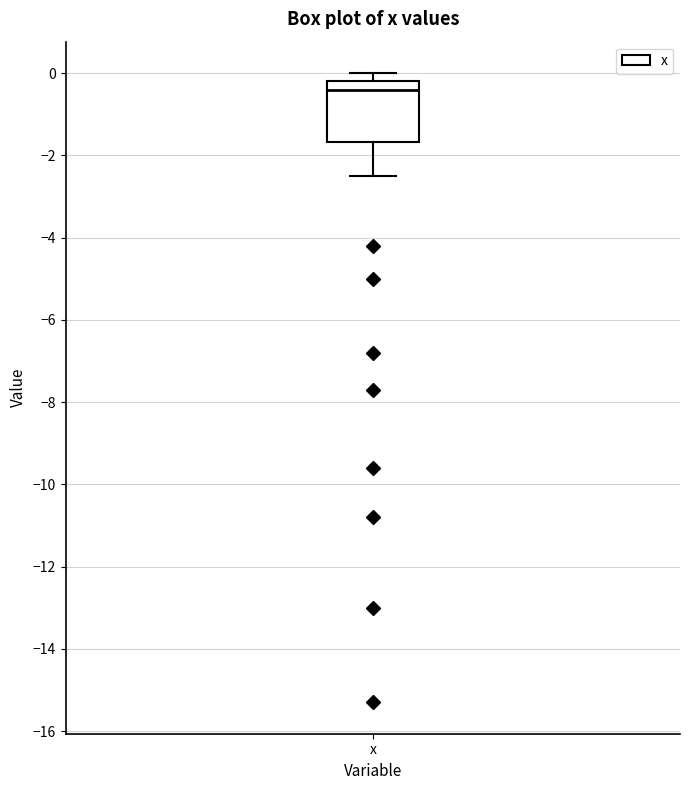

Read this box plot against the y-axis: the position of the median line, the range covered by the box, and the ends of both whiskers. The values are not printed on the chart, so give them approximately, as read against the axis.

median -0.4, box -1.6 to -0.2, whiskers -2.4 to 0.0